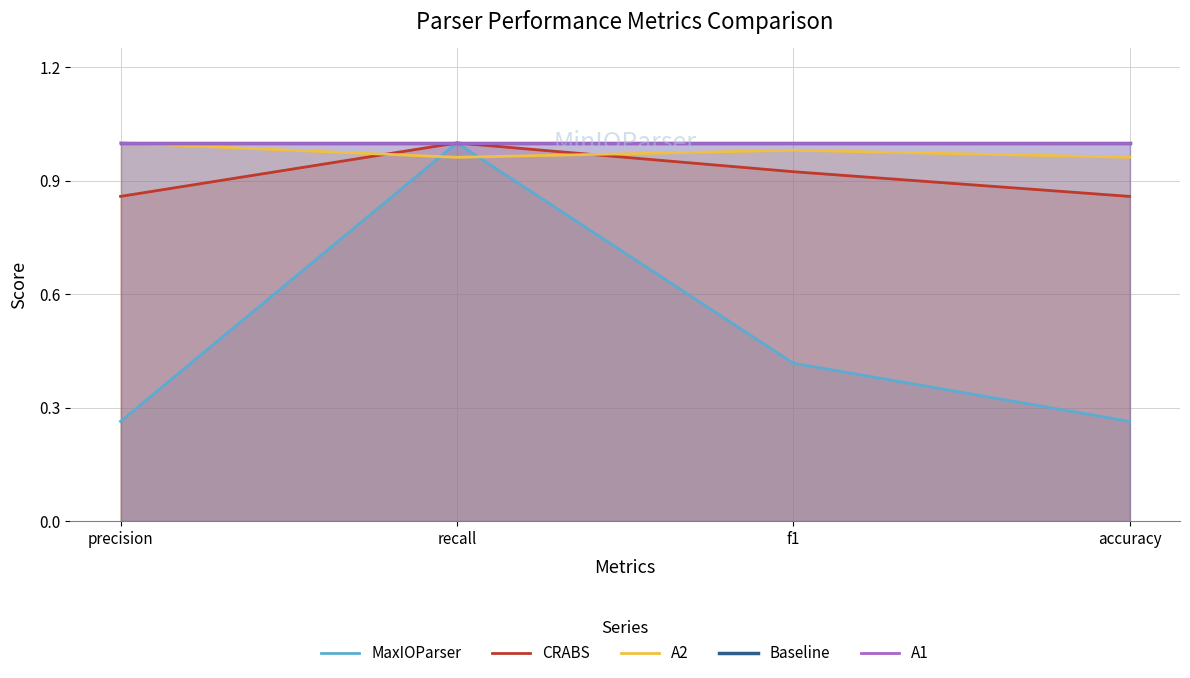

The value of A1 at f1 is 1.0. True or false?

True